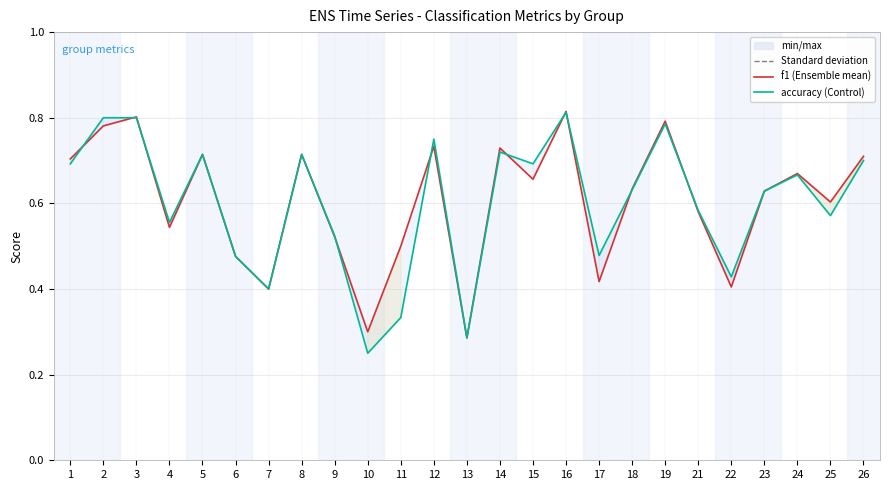

What is the difference between the second highest and minimum values in the accuracy series?

0.6